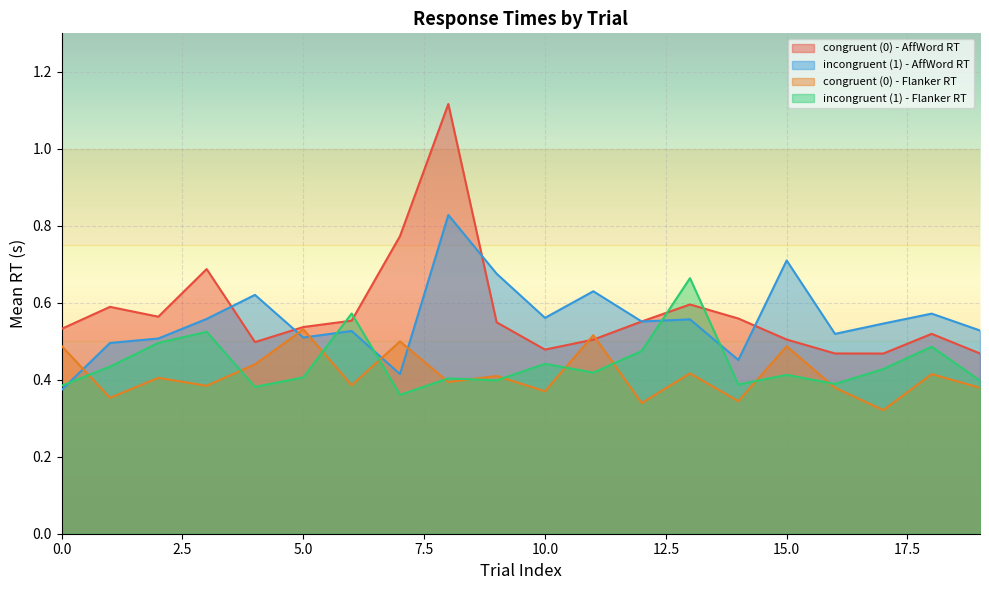

Which series has the largest range (max minus min)?

congruent (0) - AffWord RT